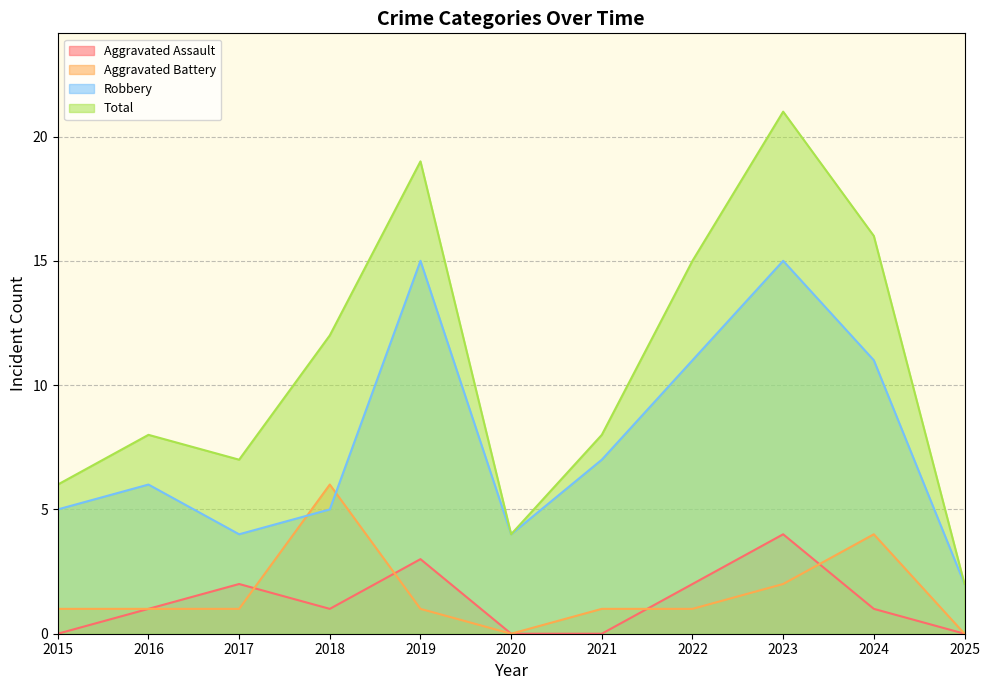

How many interior local peaks does the Aggravated Assault series have?

3